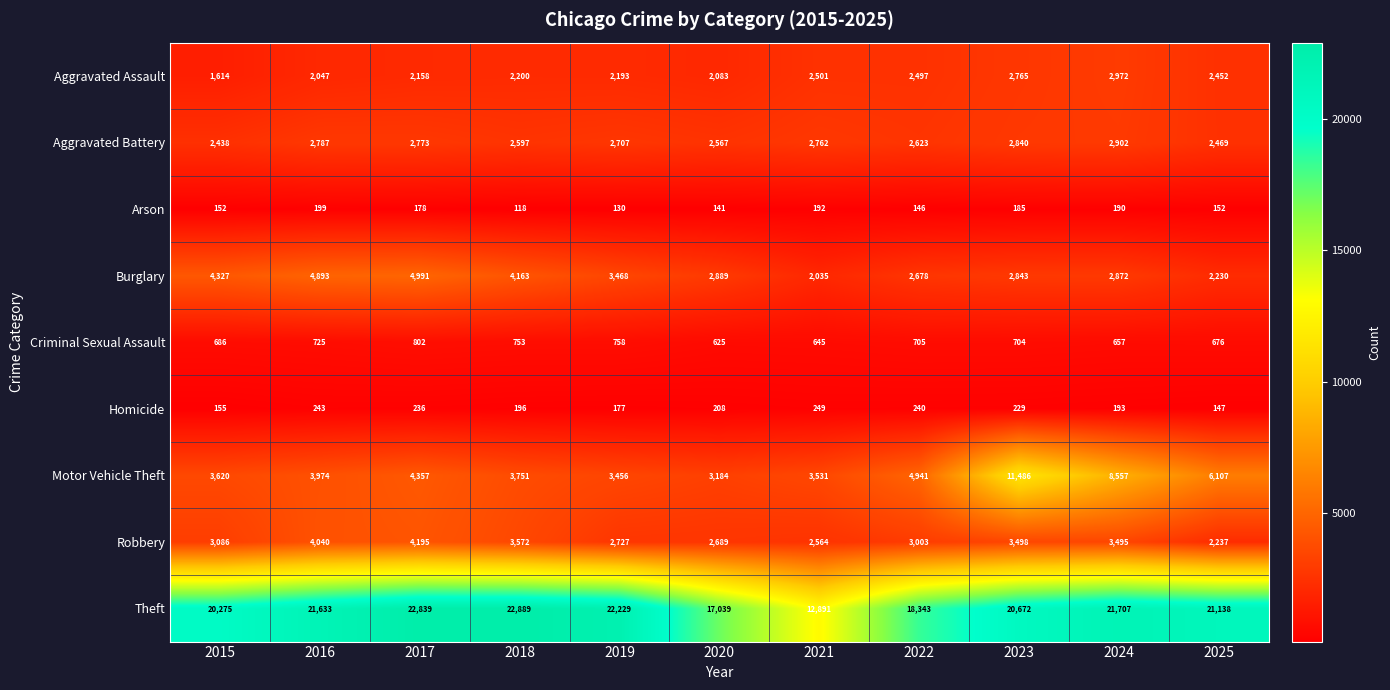

What is the difference between the highest and lowest values at 2024?

21517